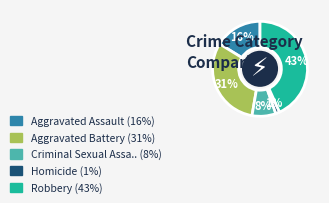

Is there a majority slice in this chart?

No